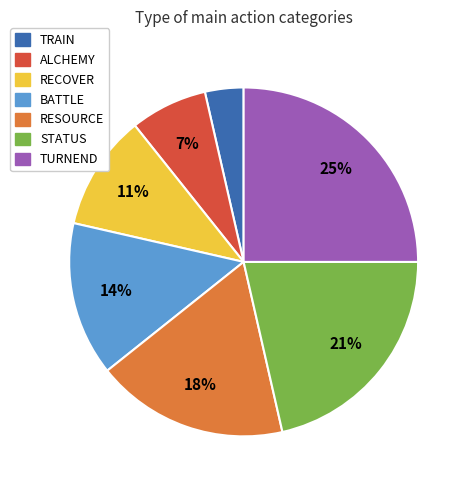

To the nearest percent, what is the difference between the ALCHEMY and RECOVER slice percentages?

4%